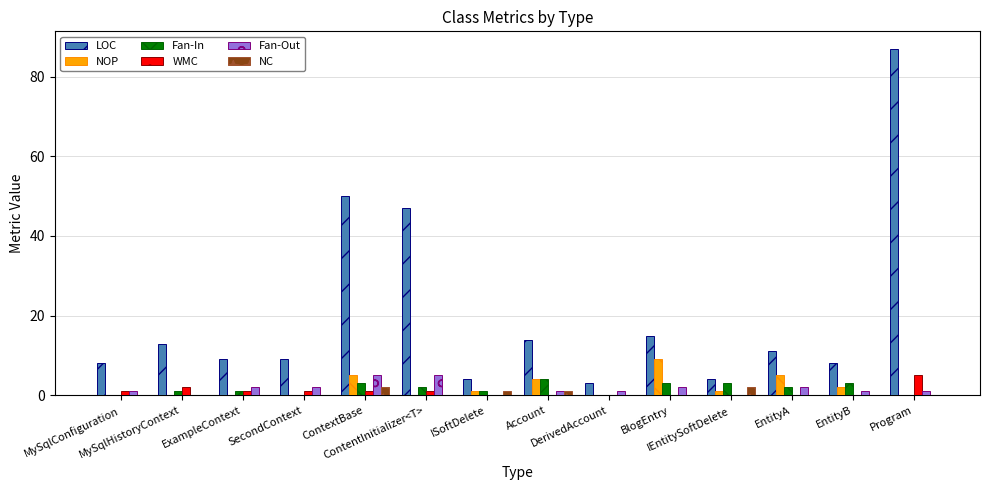

Which series has the largest total across all categories?

LOC